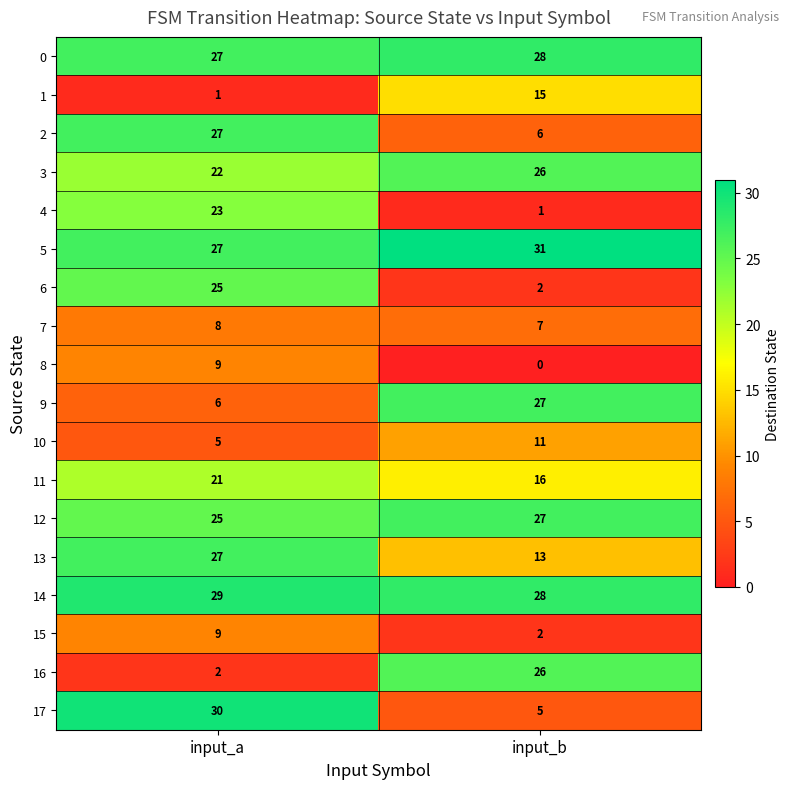

What value does the 13 series have at input_a, to the nearest 5?

25